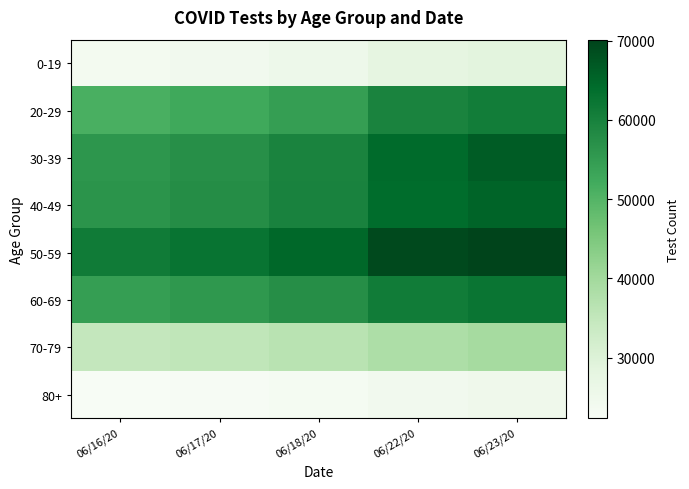

What is the smallest value displayed?

22345